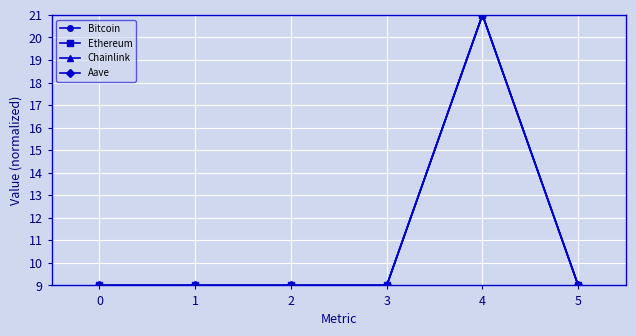

Which series changed the most between 0 and 4?

Chainlink